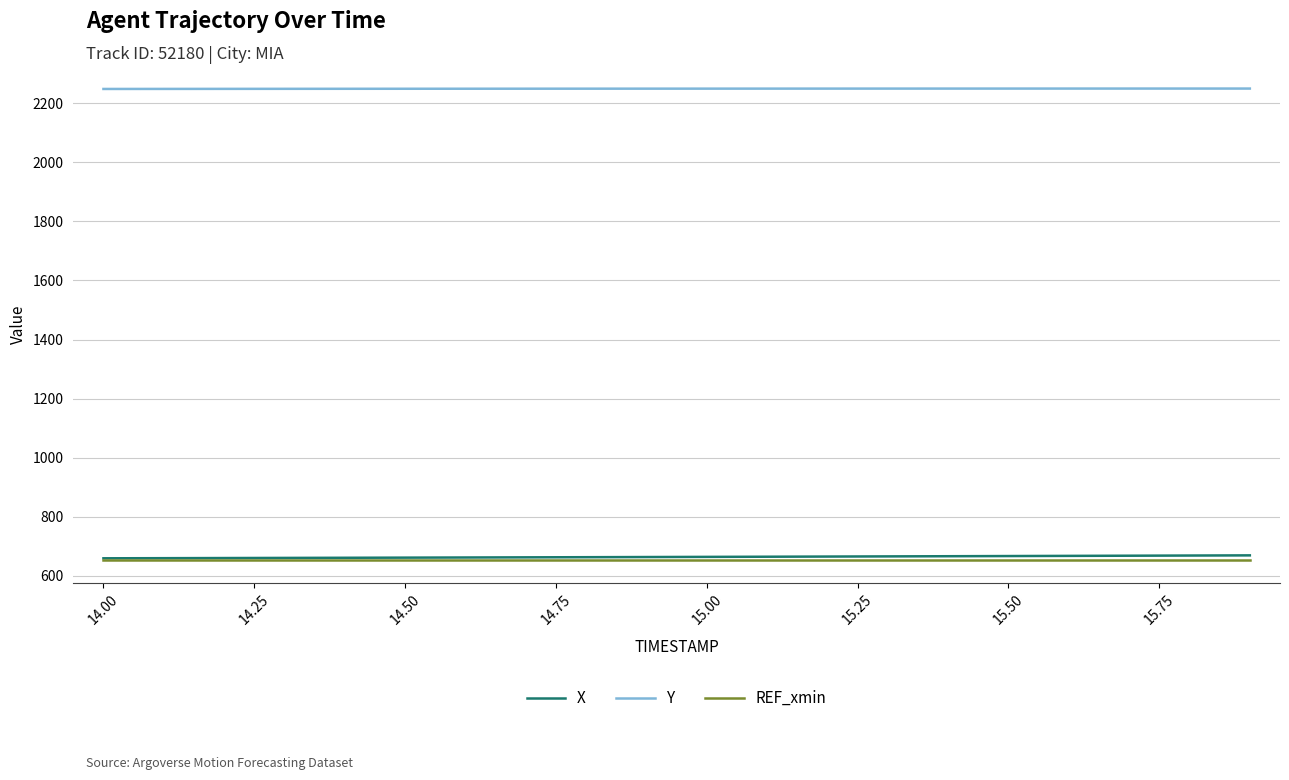

What is the highest value of the X series?

668.9